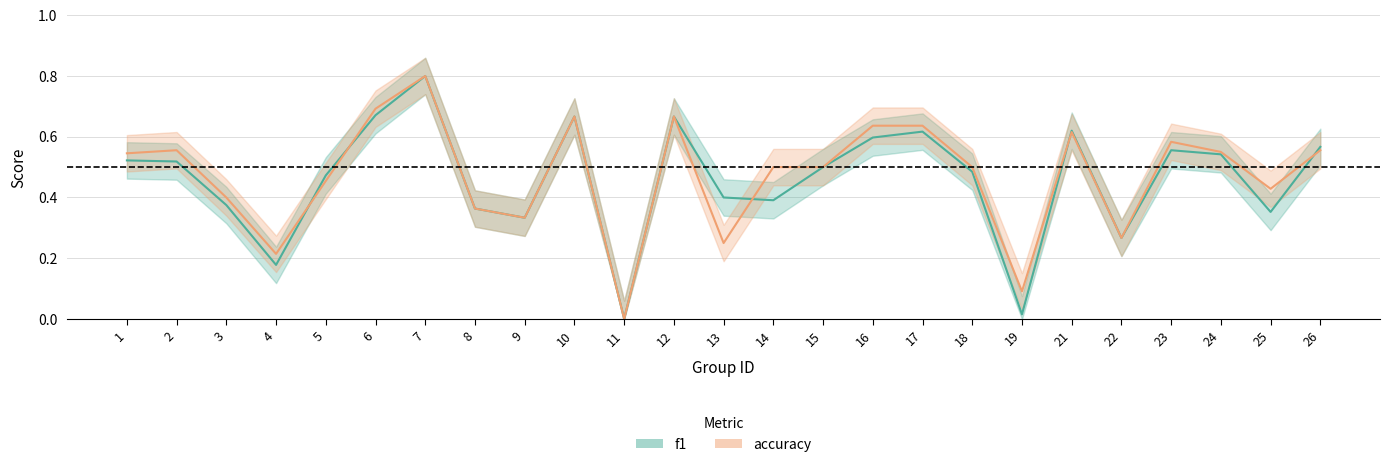

At which label does f1 reach its peak?

7